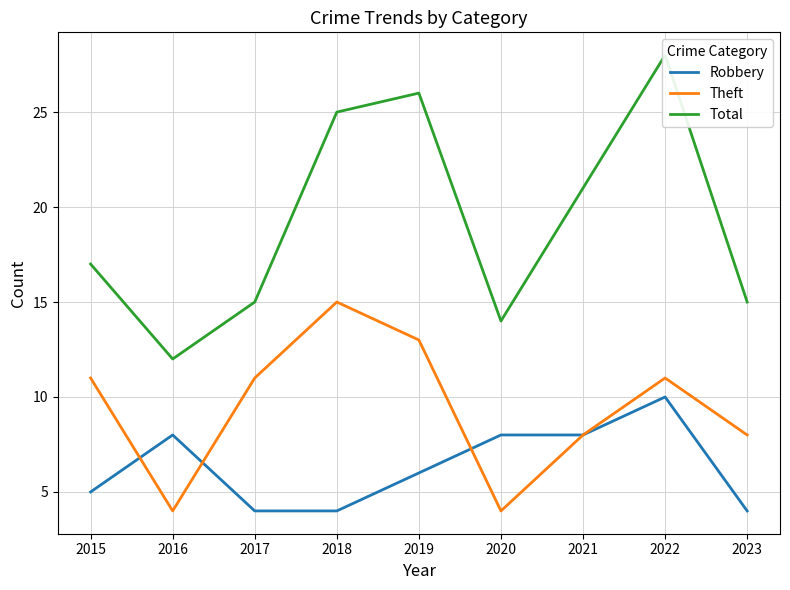

At how many categories does at least one series exceed 14?

7